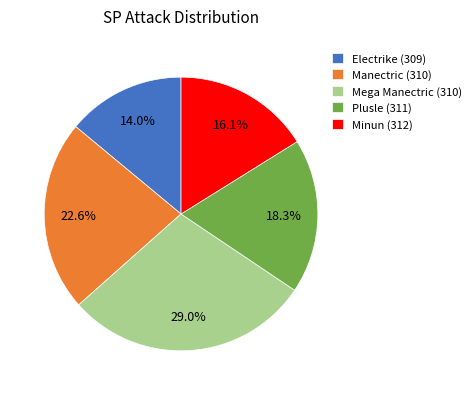

The Manectric (310) slice represents 23% of the pie. True or false?

True